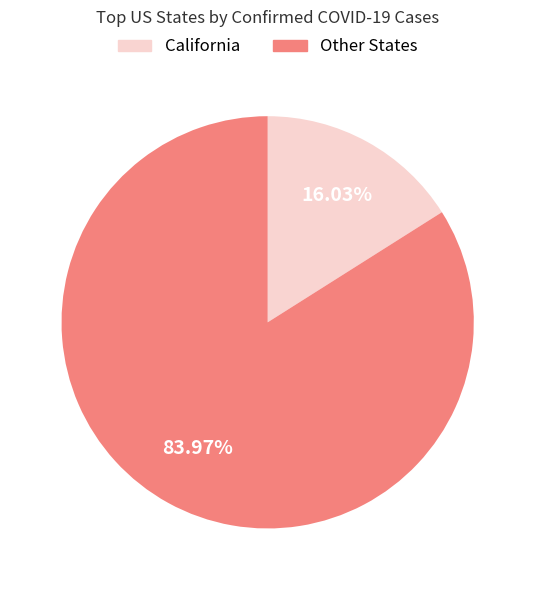

Count the number of slices in the pie.

2